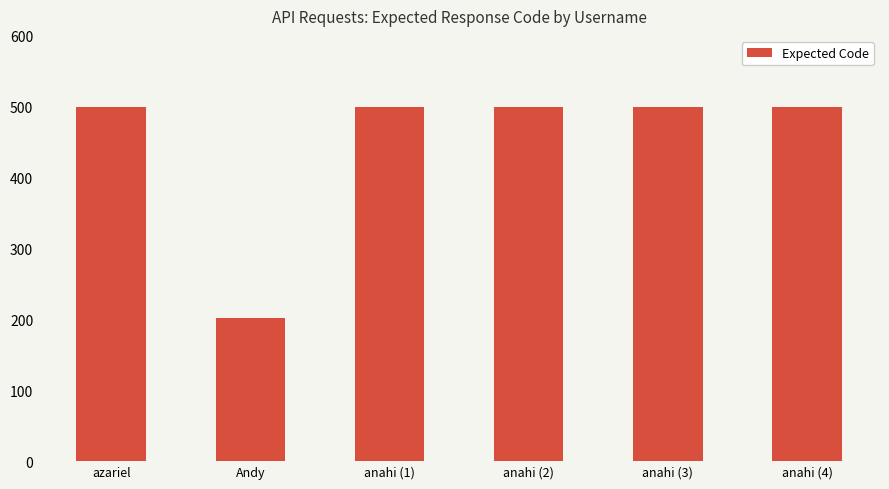

The value at azariel is 802. True or false?

False